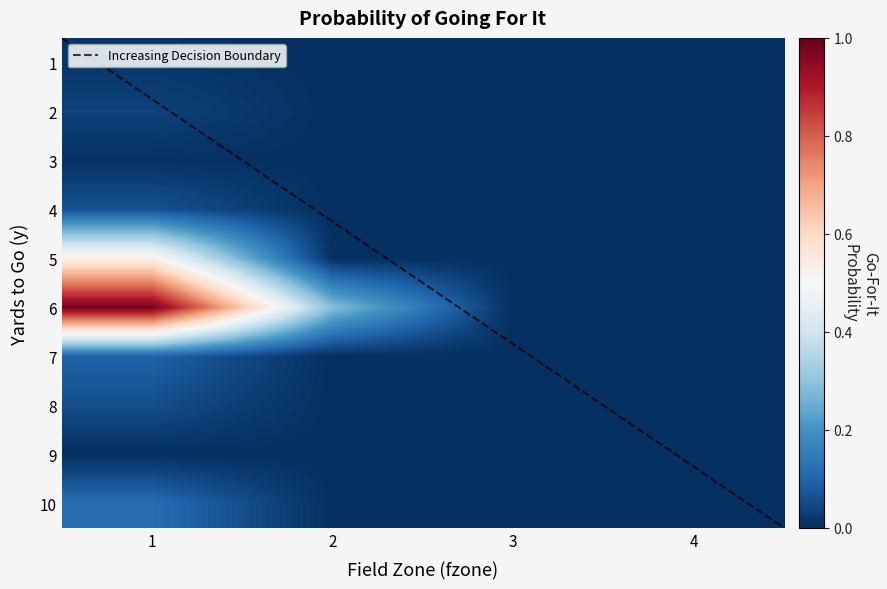

Which has a higher value, 2 or 4?

2